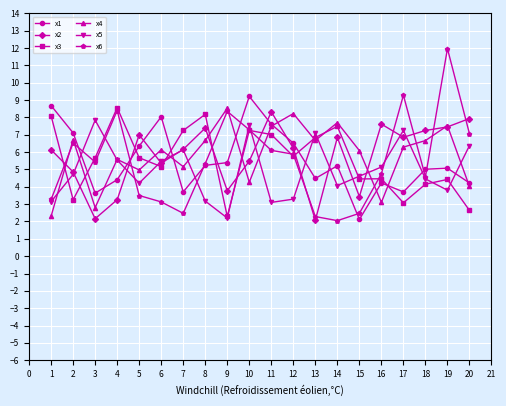

How many values in the x4 series exceed 6?

12